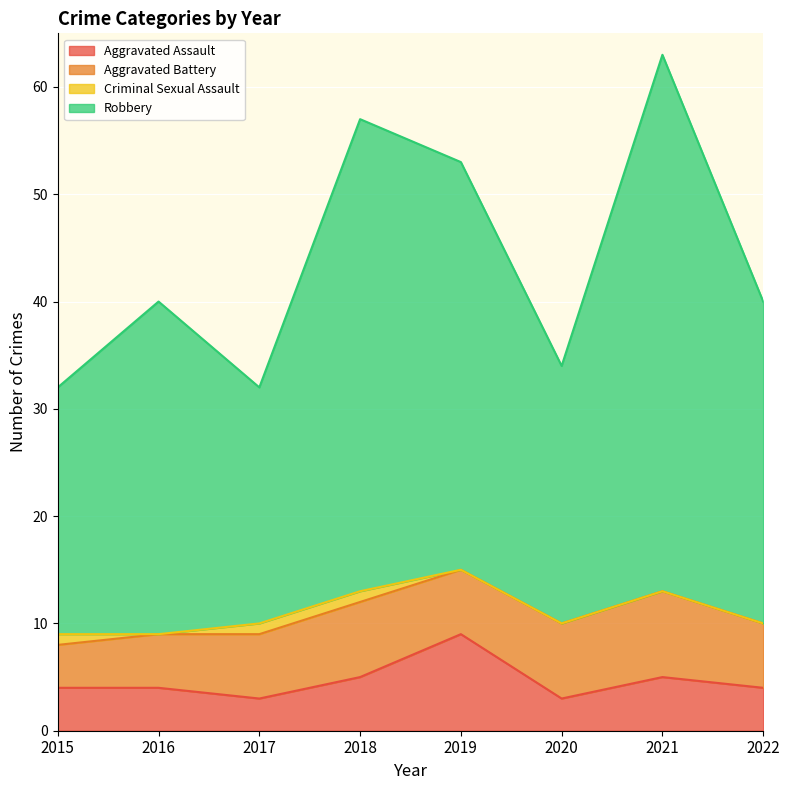

Is it true that Aggravated Assault equals 7 at 2018?

False